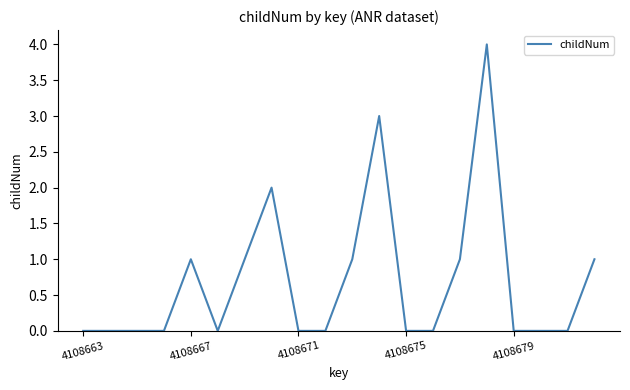

What is the maximum value shown in the chart?

4